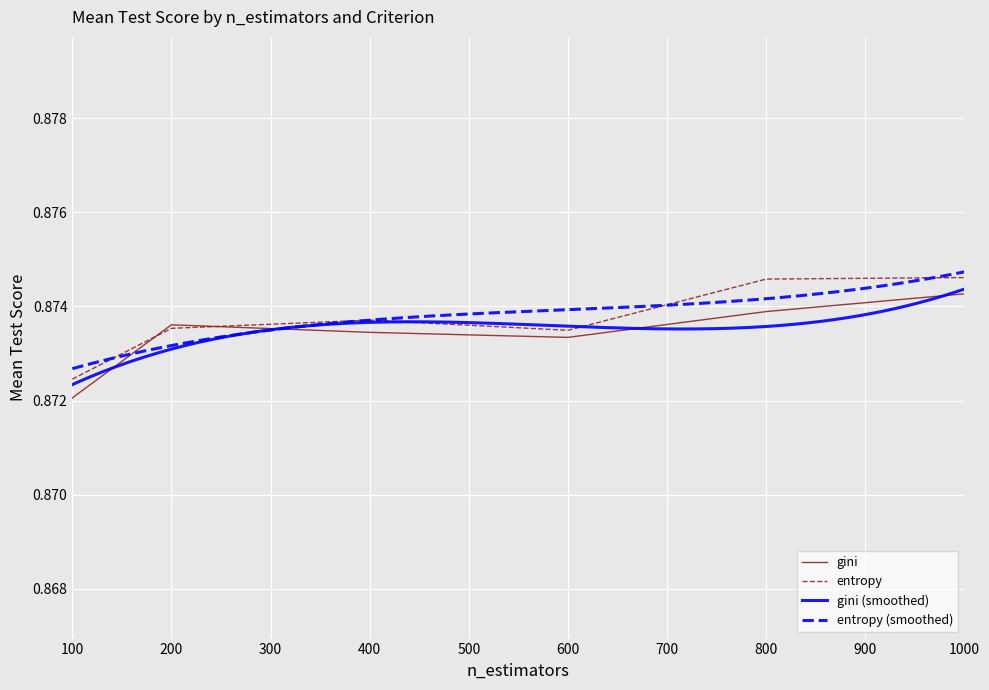

True or false: gini has a value of 1.5 at 800.

False